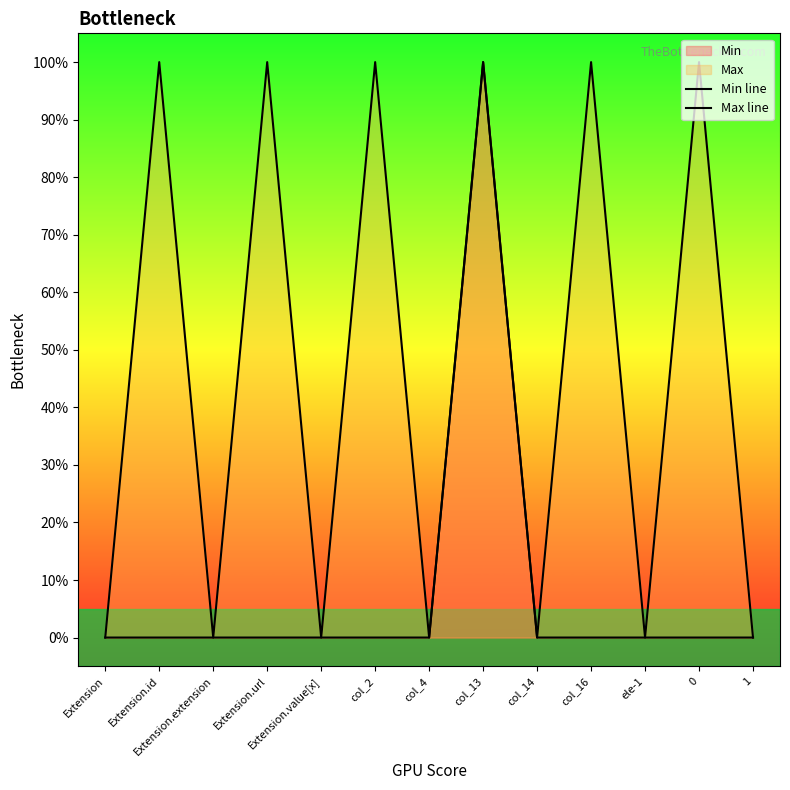

Which series changed the most between Extension.url and 1?

Max line